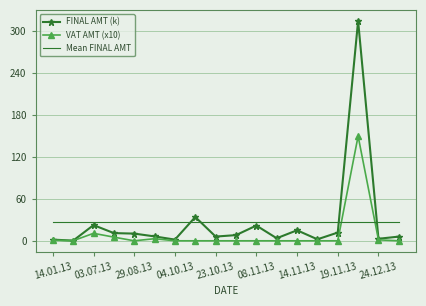

What is the highest value of the VAT AMT (x10) series?

150.0